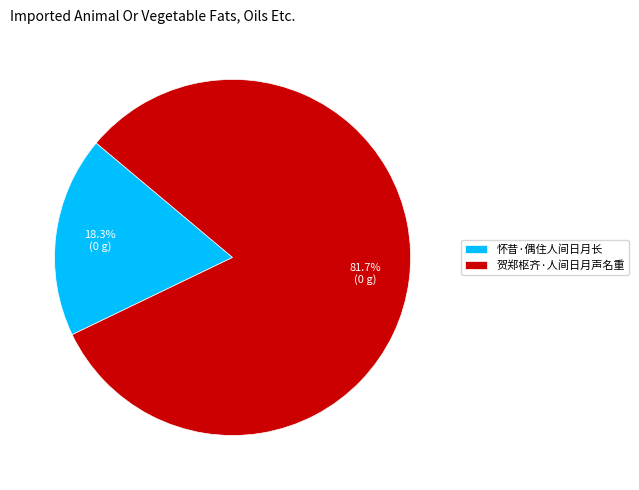

Do 怀昔·偶住人间日月长 and 贺郑枢齐·人间日月声名重 together represent more than half of the pie?

Yes